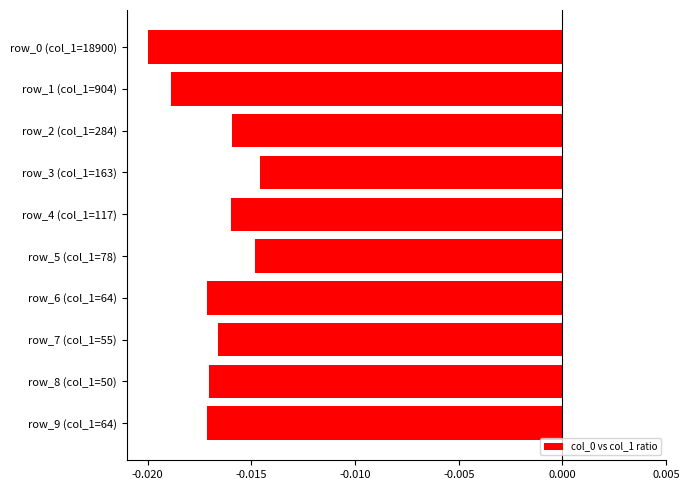

What position from the bottom is row_2 (col_1=284)?

8